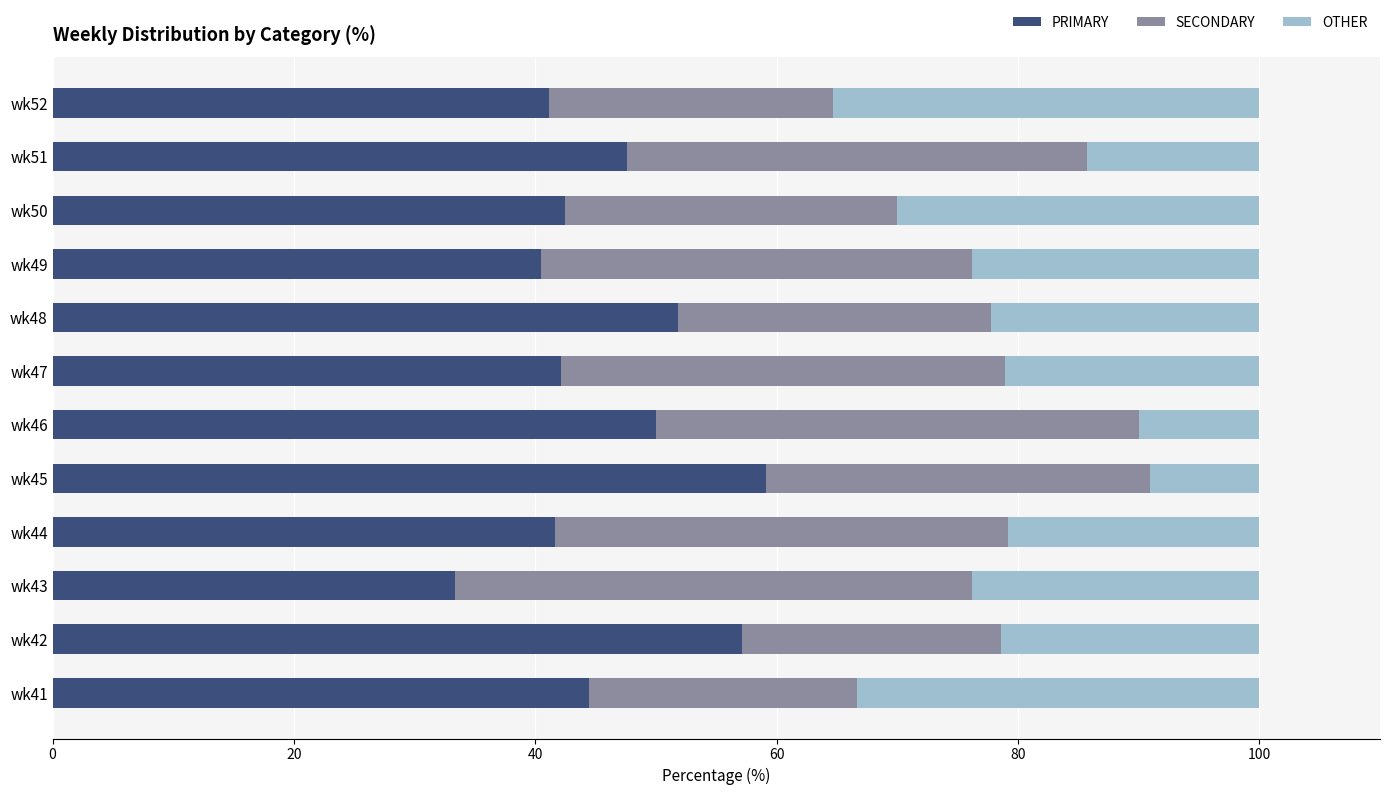

What is the highest value of the PRIMARY series?

59.1